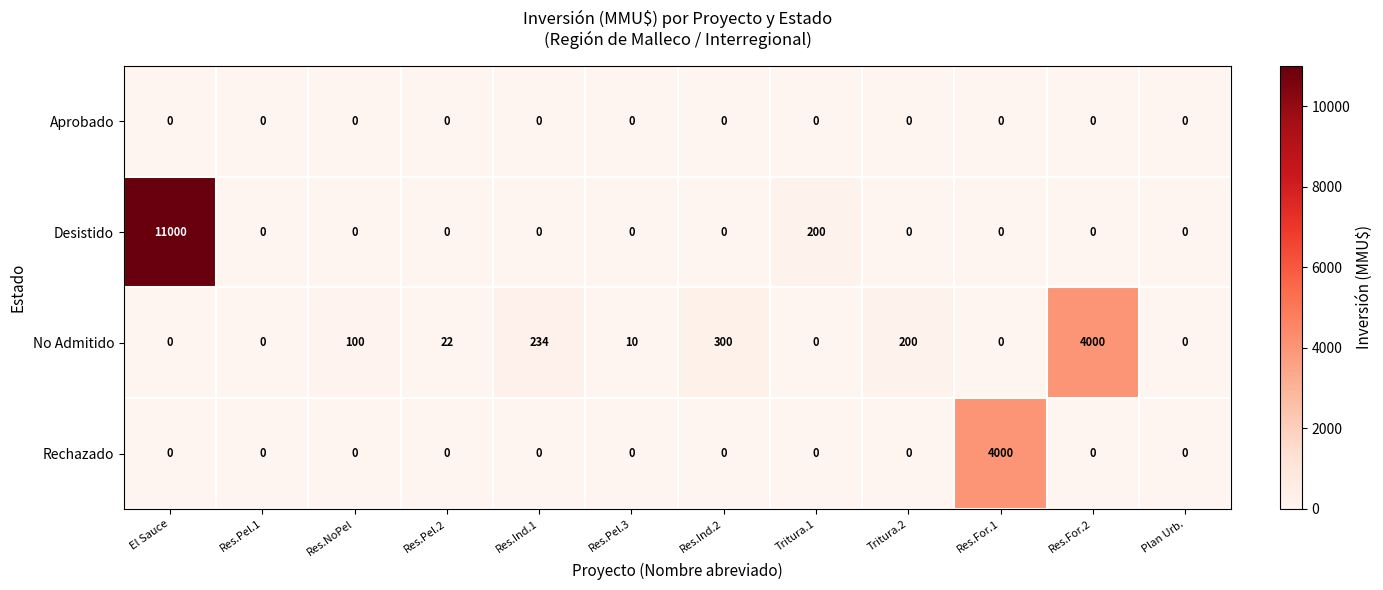

Between El Sauce and Res.Ind.2, which series saw the biggest shift?

Desistido